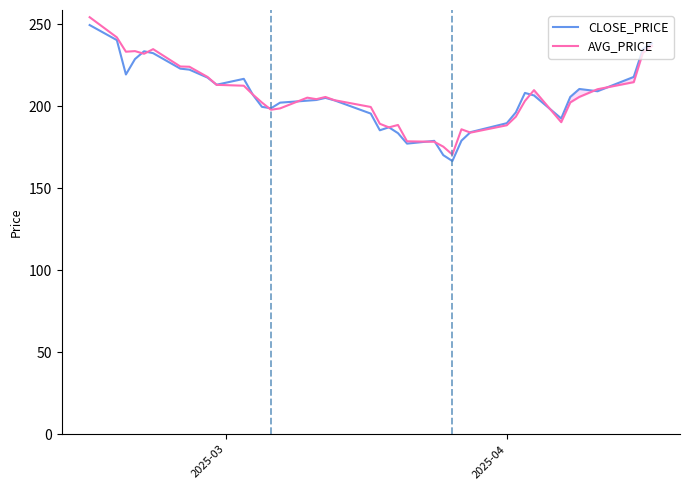

What is the minimum value shown in the chart?

166.6